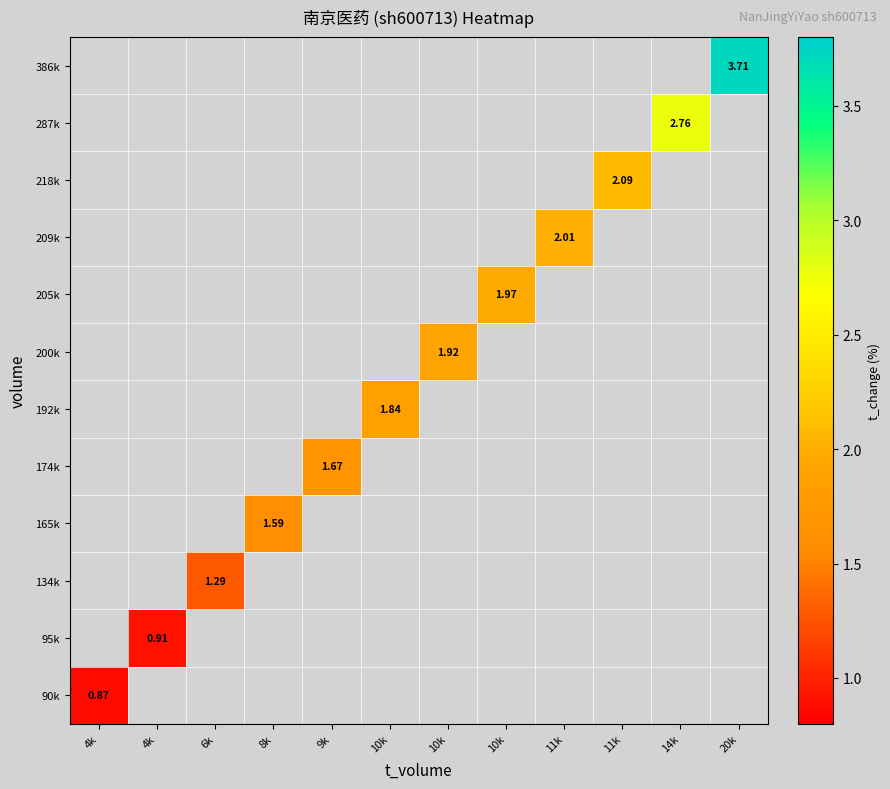

List the series in order of their peak value, lowest first.

90k, 95k, 134k, 165k, 174k, 192k, 200k, 205k, 209k, 218k, 287k, 386k